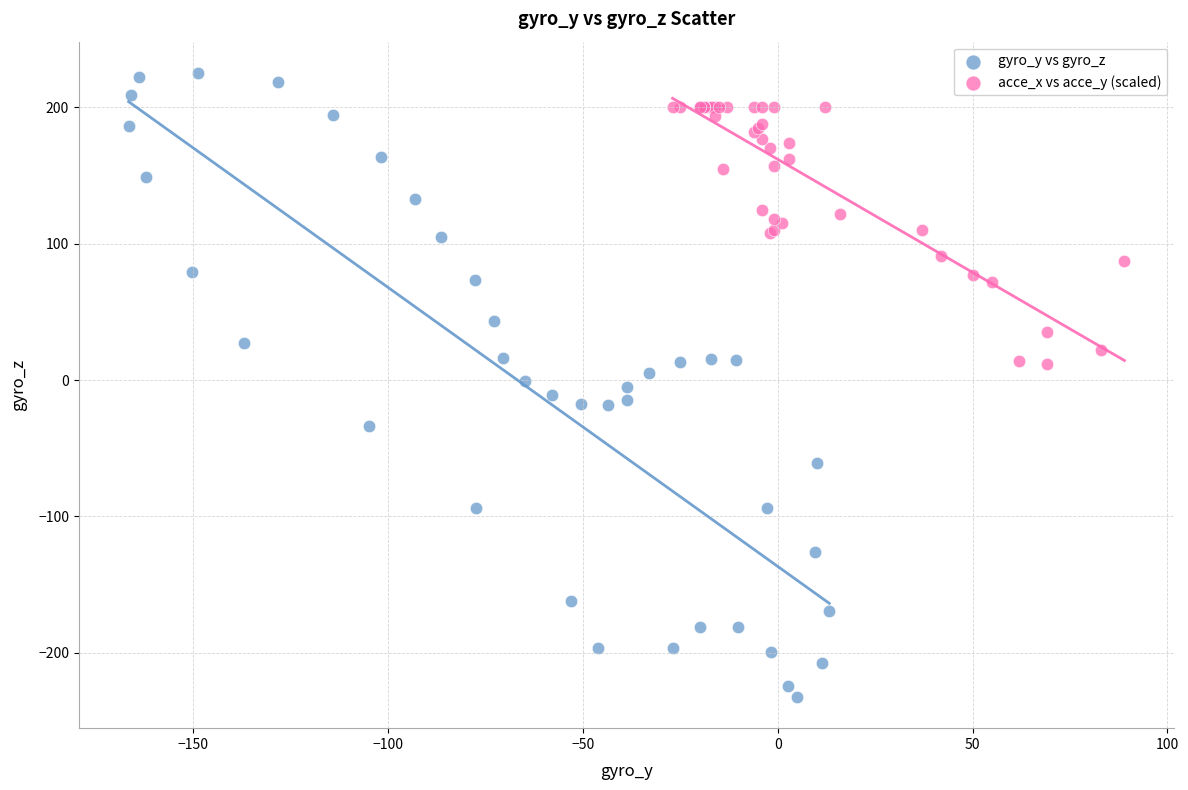

Which series contains the highest Y value?

gyro_y vs gyro_z